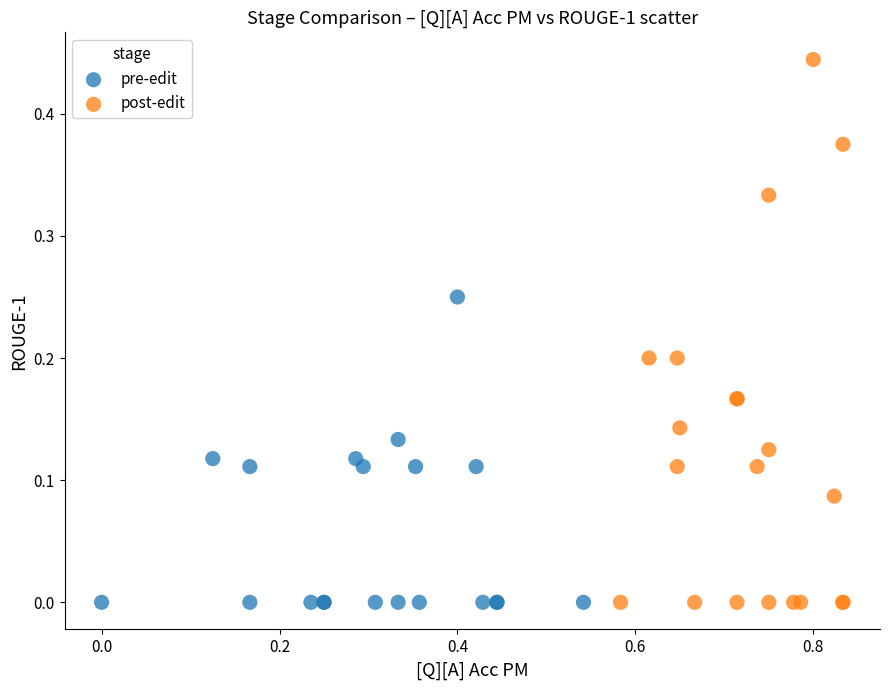

Which series reaches the maximum Y coordinate?

post-edit